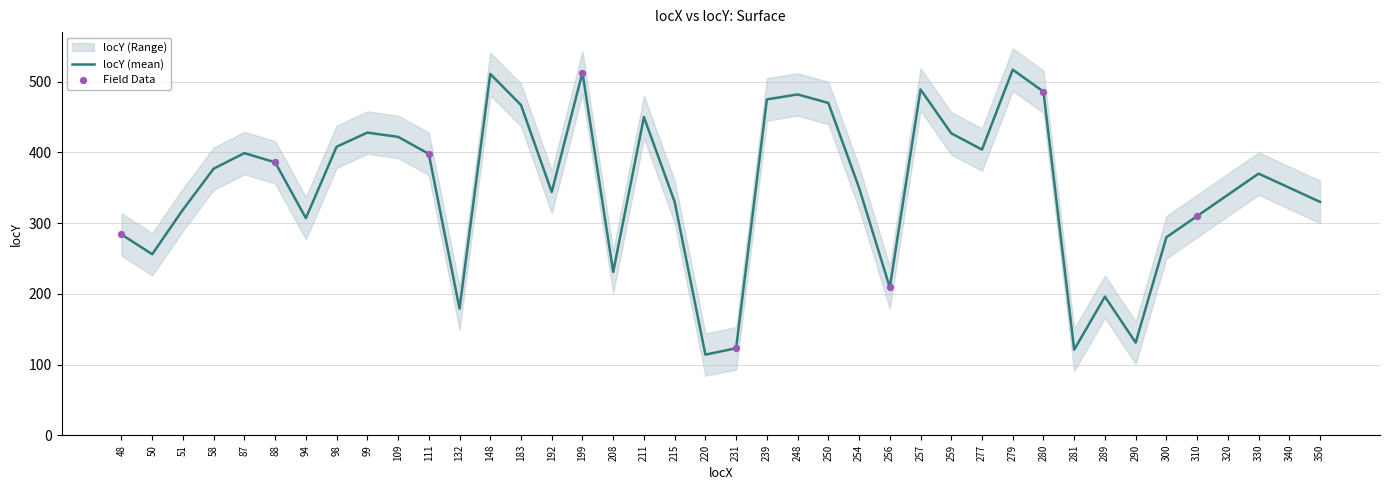

Which series reaches the maximum Y coordinate?

locY_upper